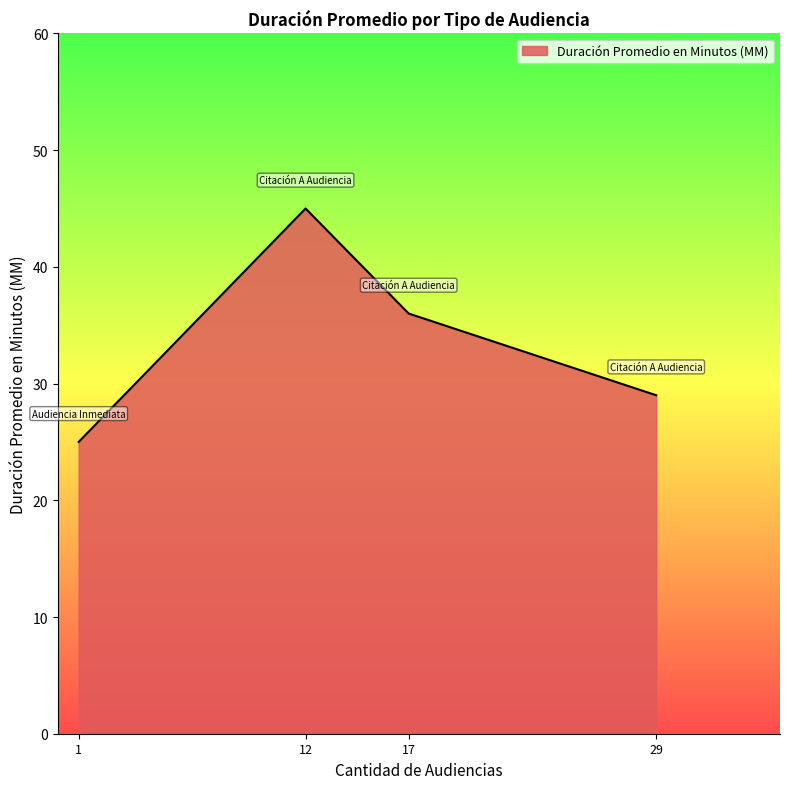

What is the maximum value shown in the chart?

45